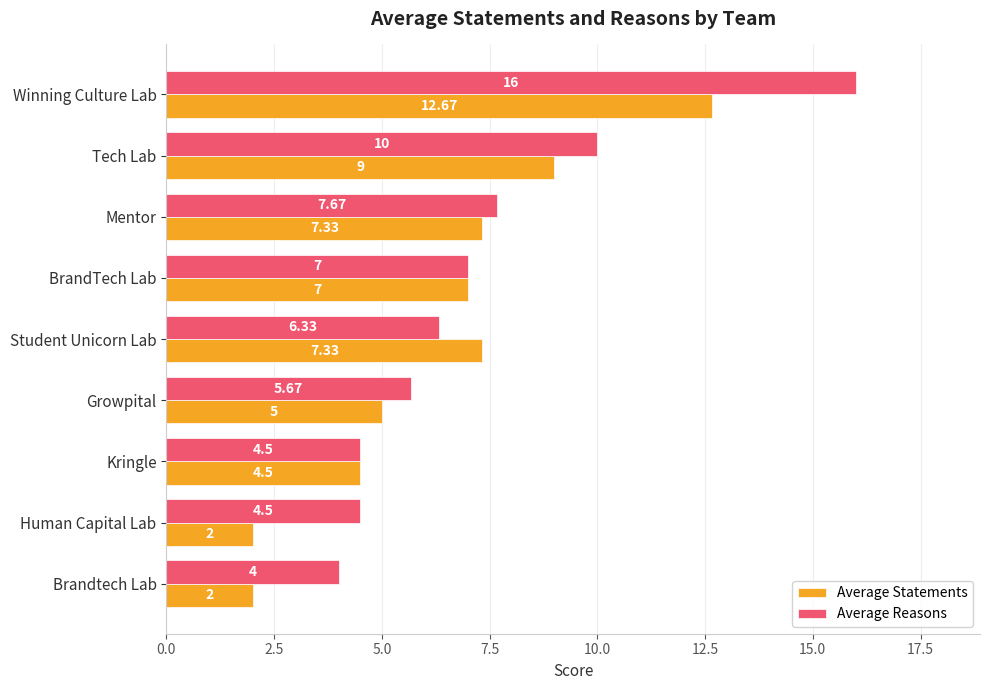

How many values in the Average Reasons series exceed 6?

5